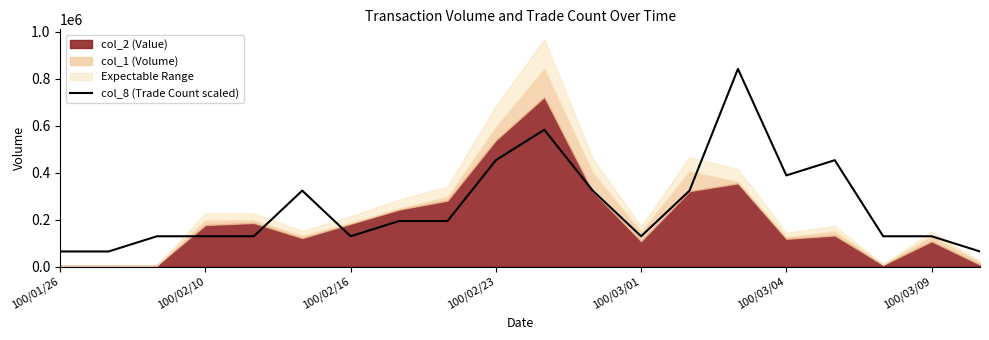

What is the average value?

259076.9